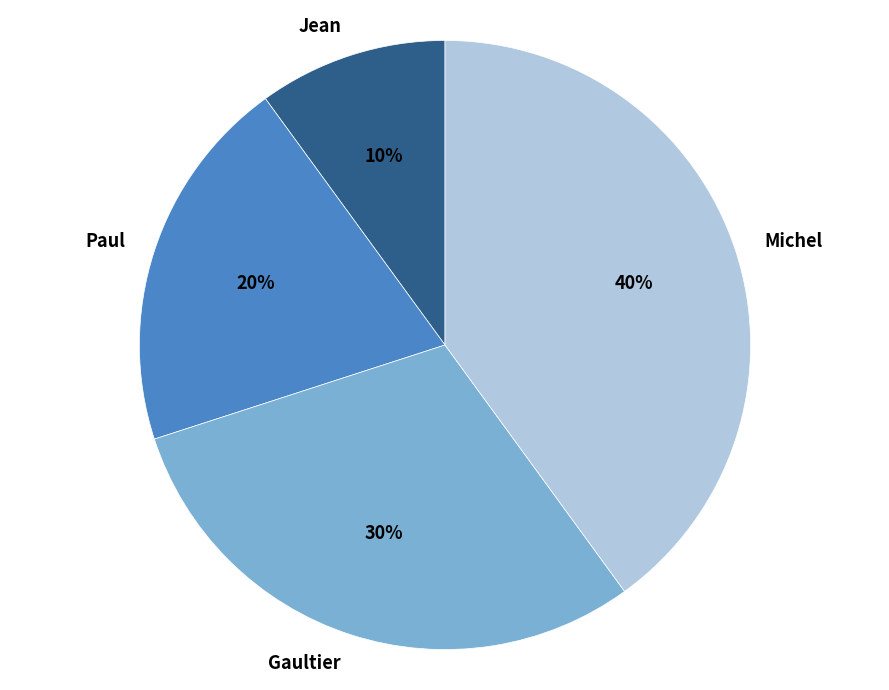

Between Gaultier and Michel, which is larger?

Michel